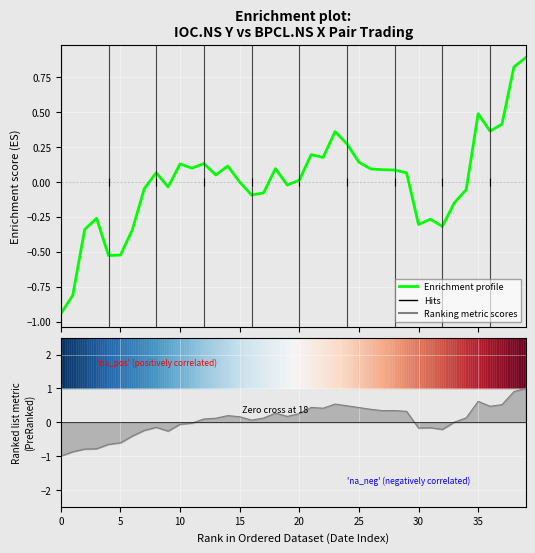

At how many categories does at least one series exceed 0?

28